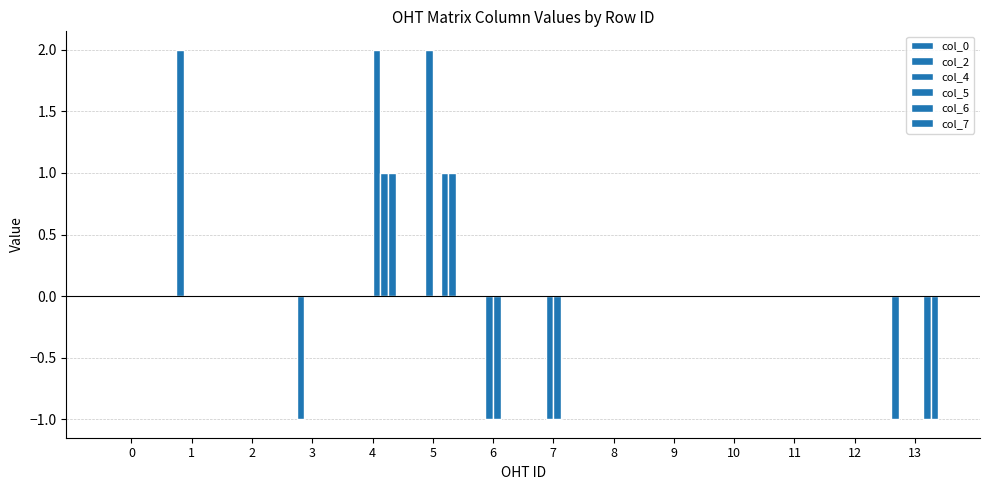

Reading left to right, extract all data points from this chart.

col_0: 0=0	1=0	2=0	3=0	4=0	5=0	6=0	7=0	8=0	9=0	10=0	11=0	12=0	13=-1
col_2: 0=0	1=2	2=0	3=-1	4=0	5=0	6=0	7=0	8=0	9=0	10=0	11=0	12=0	13=0
col_4: 0=0	1=0	2=0	3=0	4=0	5=2	6=-1	7=-1	8=0	9=0	10=0	11=0	12=0	13=0
col_5: 0=0	1=0	2=0	3=0	4=2	5=0	6=-1	7=-1	8=0	9=0	10=0	11=0	12=0	13=0
col_6: 0=0	1=0	2=0	3=0	4=1	5=1	6=0	7=0	8=0	9=0	10=0	11=0	12=0	13=-1
col_7: 0=0	1=0	2=0	3=0	4=1	5=1	6=0	7=0	8=0	9=0	10=0	11=0	12=0	13=-1